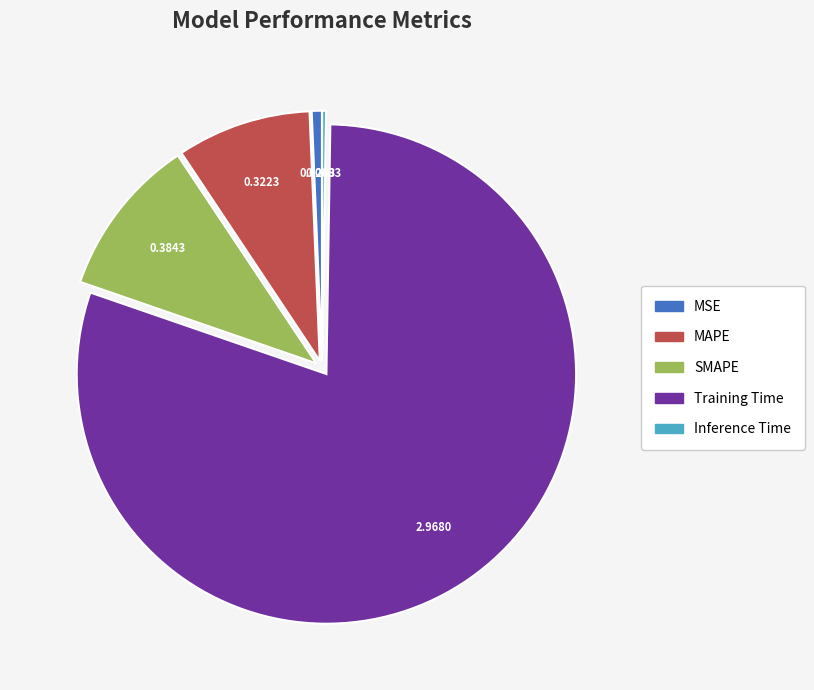

Which slice is the largest?

Training Time